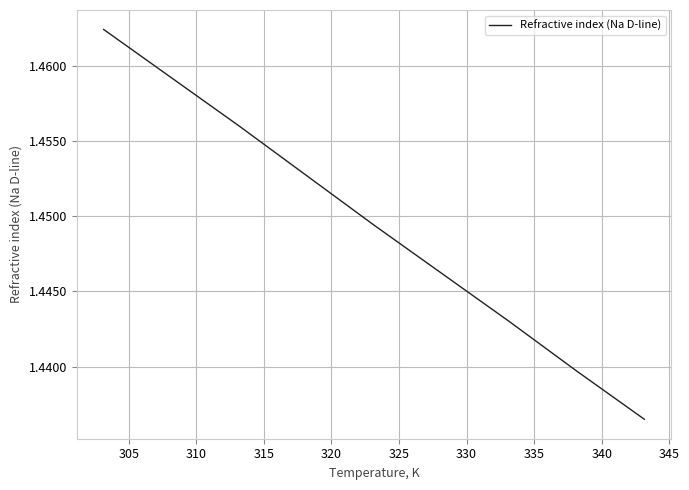

How many values are between 1 and 2?

9